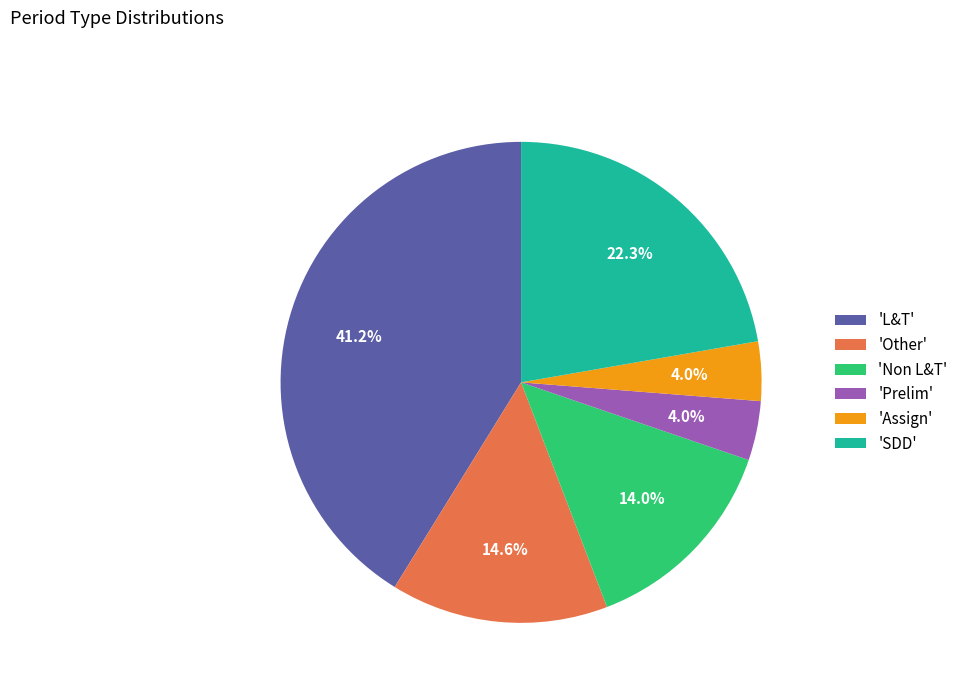

Which slice is the largest?

'L&T'